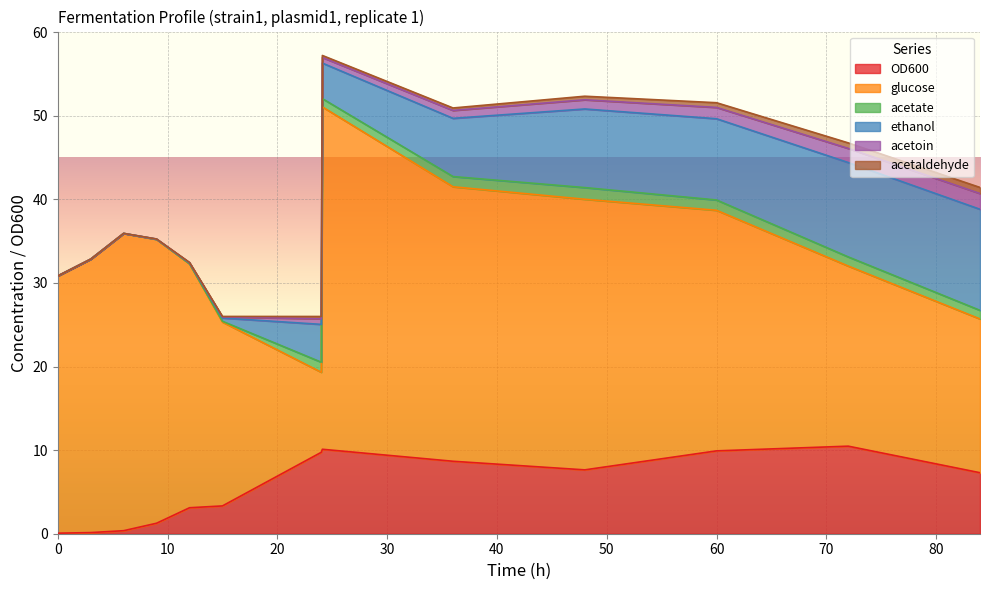

Is the value of ethanol at 72 greater than the value of glucose at 24?

Yes